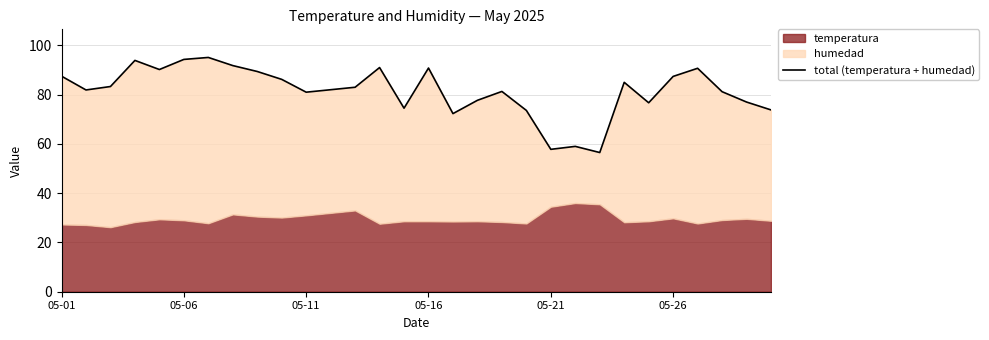

Reading right to left, list all the values displayed in this chart.

73.8	77.0	81.2	90.7	87.4	76.7	85.0	56.5	59.0	57.8	73.6	81.3	77.7	72.3	90.8	74.5	91.0	83.0	82.0	81.0	86.2	89.4	91.8	95.1	94.3	90.2	93.9	83.3	81.9	87.5